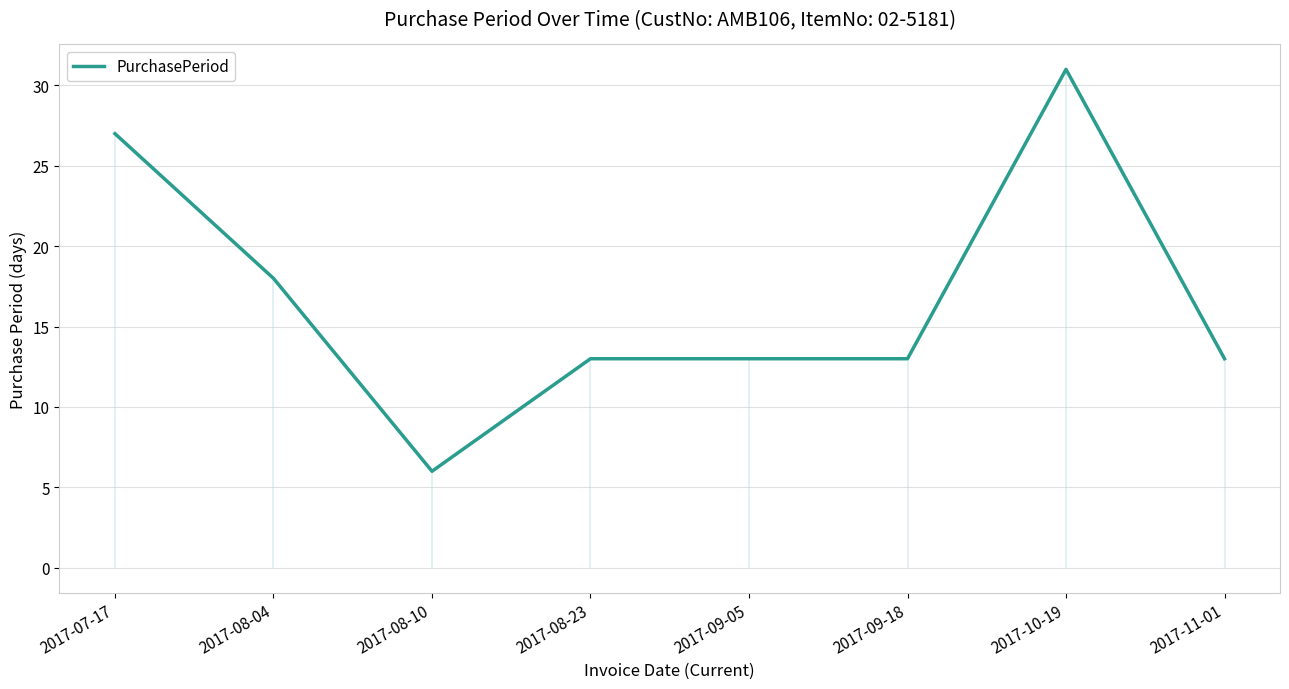

What is the maximum value shown in the chart?

31